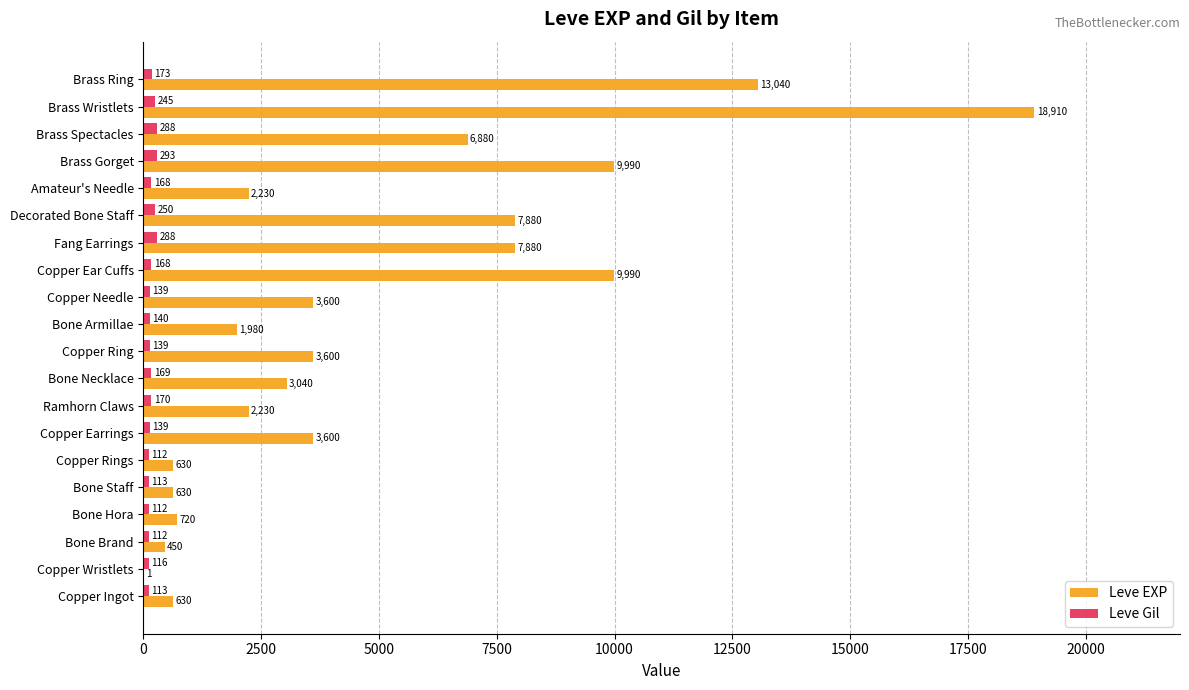

How many data points does each series have?

20